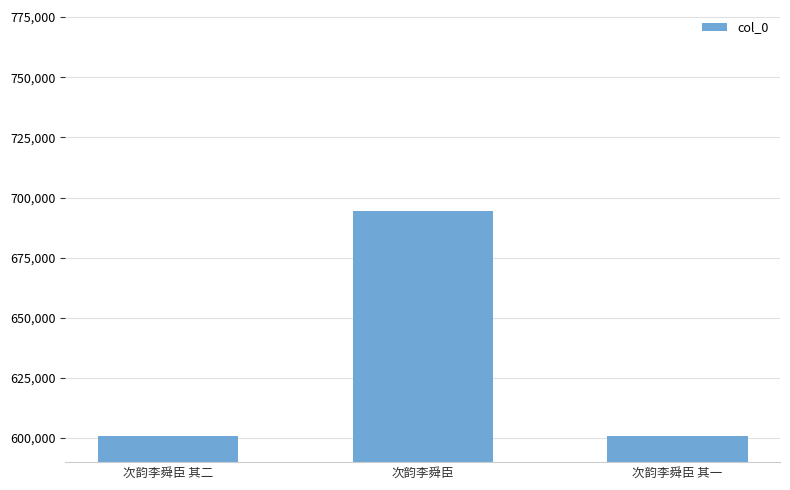

Where is the data nearest to the value 647827?

次韵李舜臣 其二